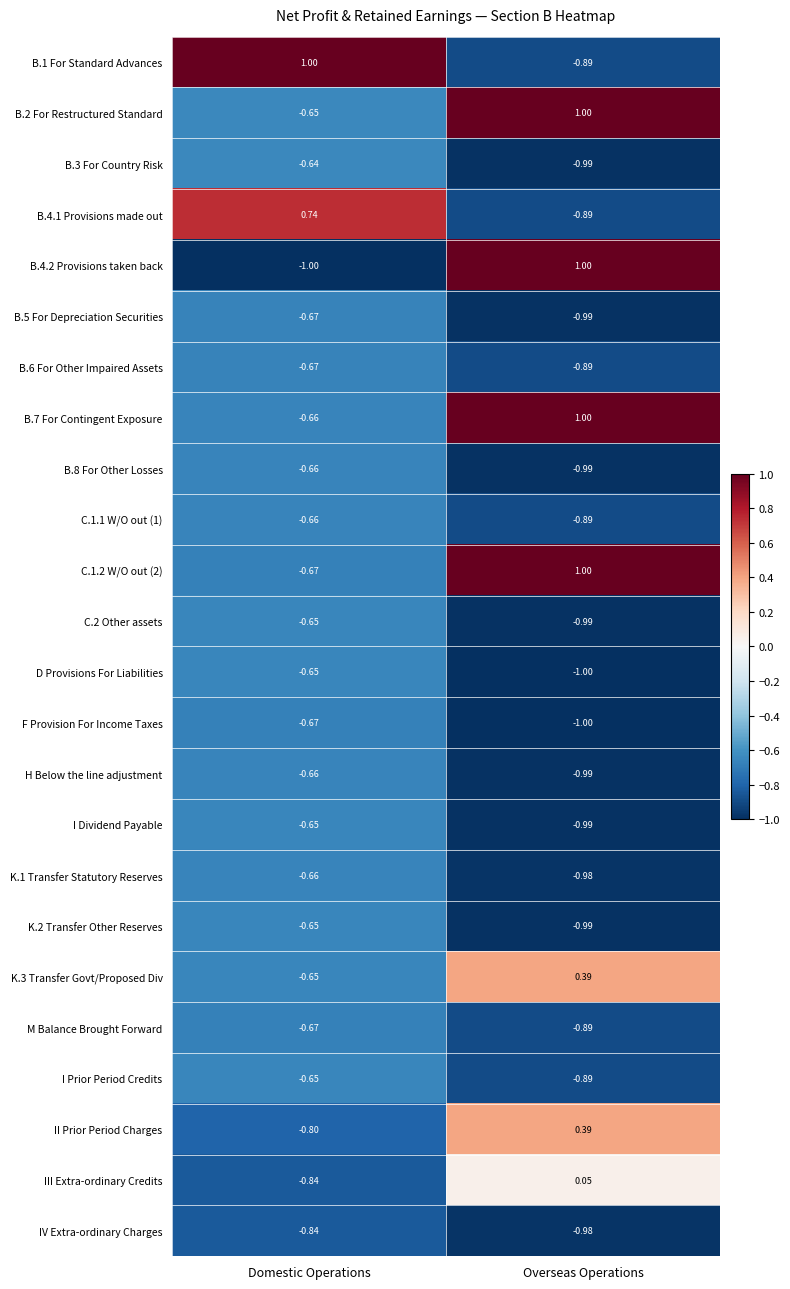

At which label does I Prior Period Credits reach its minimum?

Overseas Operations